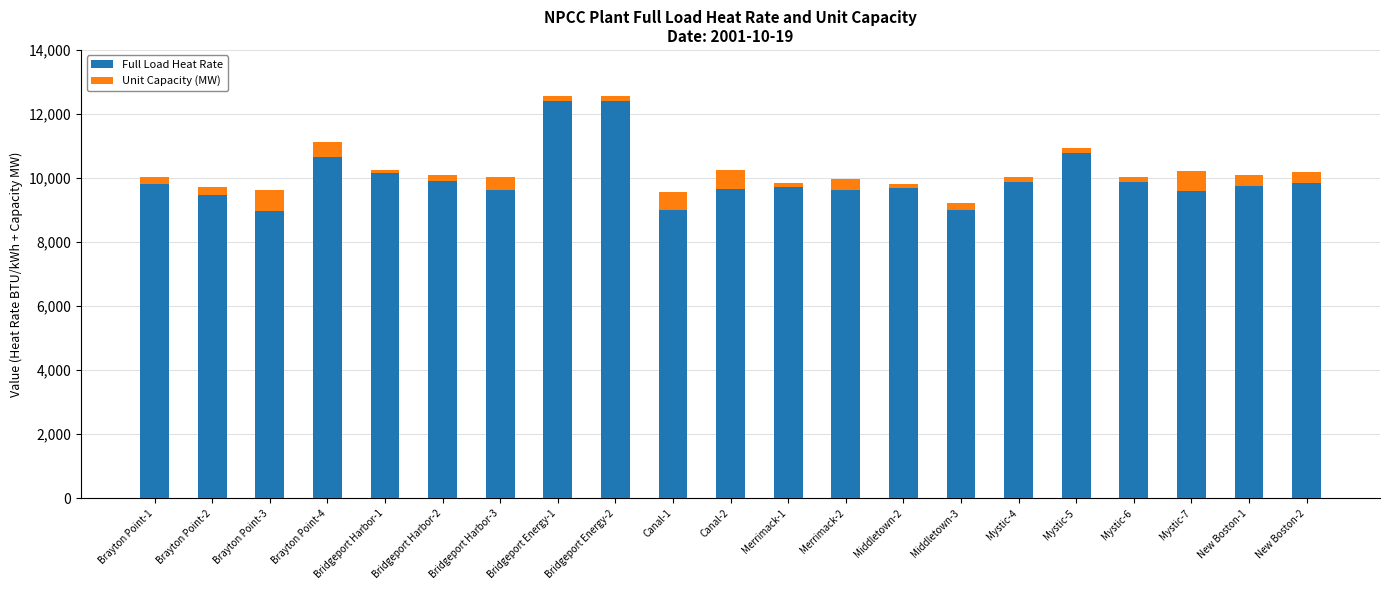

What is the highest value of the Full Load Heat Rate series?

12392